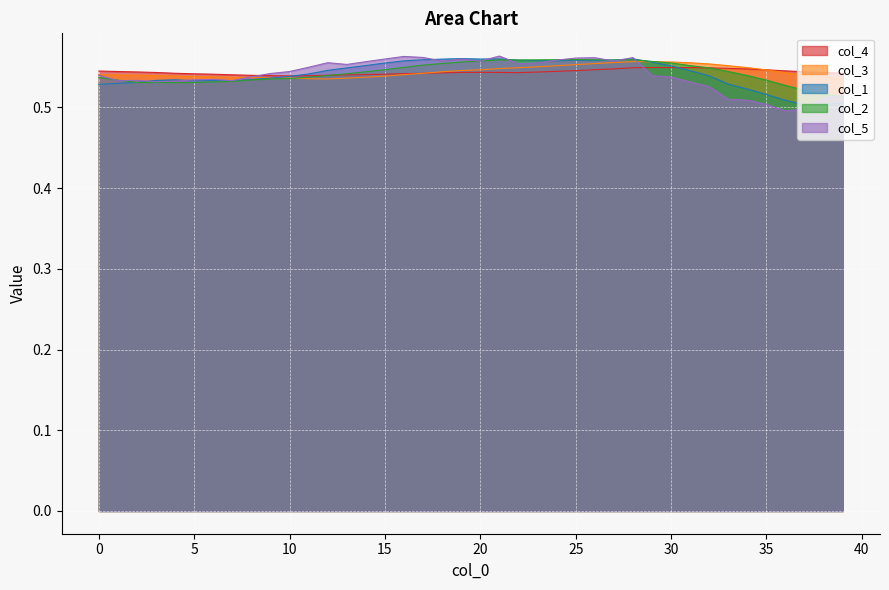

What is the sum of all col_4 values?

21.7